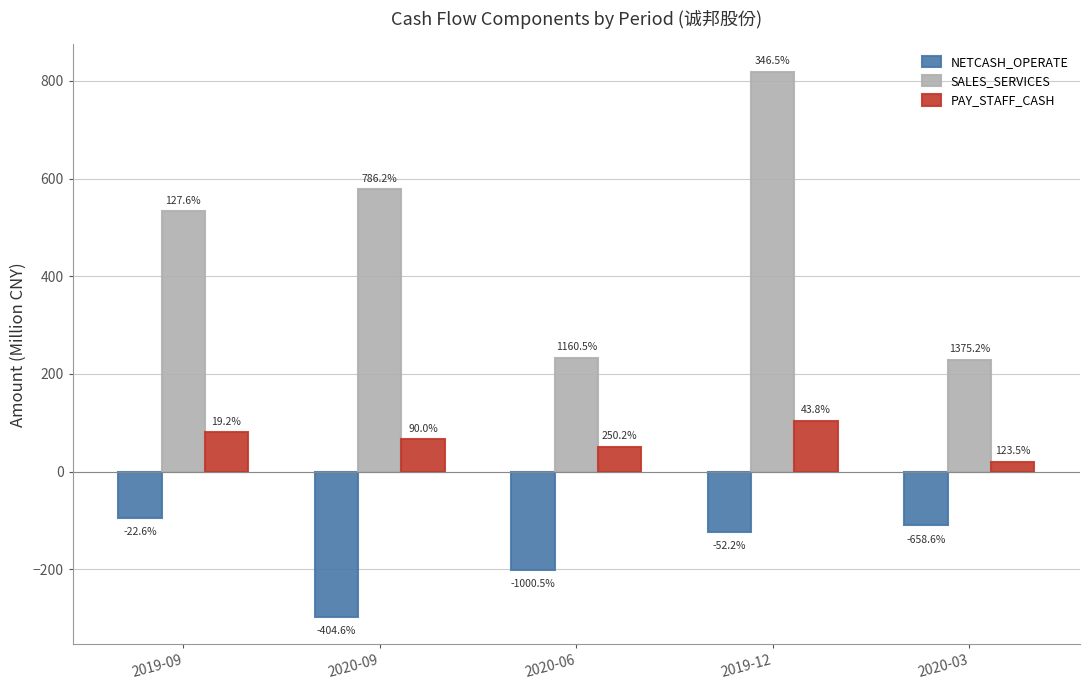

Which series changed the most between 2020-09 and 2020-03?

SALES_SERVICES